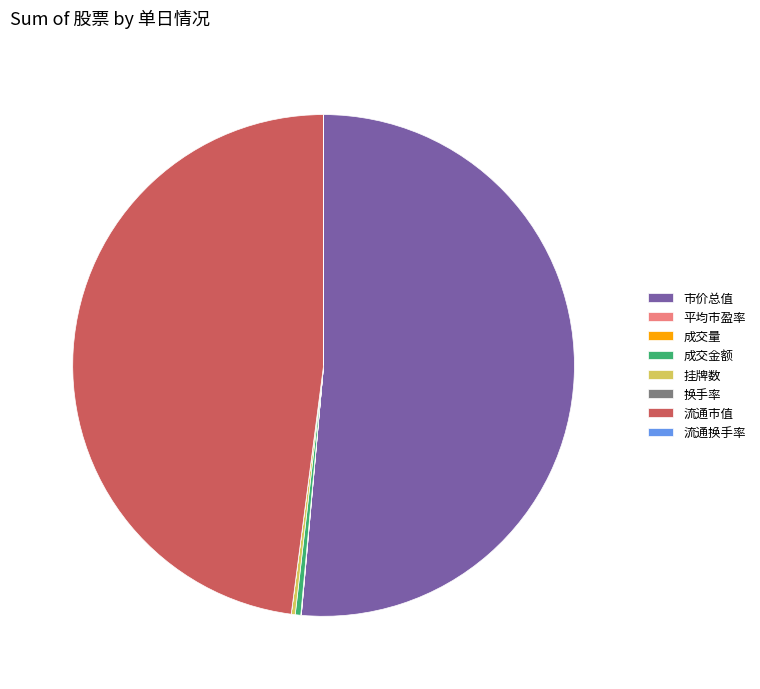

What is the majority slice?

市价总值